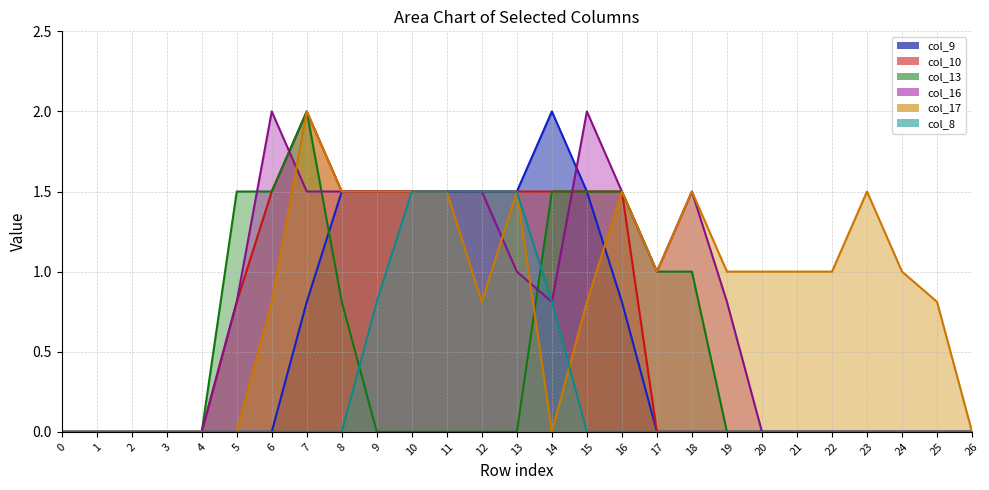

Reading left to right, what are all the values shown in this chart?

col_9: 0.0	0.0	0.0	0.0	0.0	0.0	0.0	0.8	1.5	1.5	1.5	1.5	1.5	1.5	2.0	1.5	0.8	0.0	0.0	0.0	0.0	0.0	0.0	0.0	0.0	0.0	0.0
col_10: 0.0	0.0	0.0	0.0	0.0	0.8	1.5	2.0	1.5	1.5	1.5	1.5	1.5	1.5	1.5	1.5	1.5	0.0	0.0	0.0	0.0	0.0	0.0	0.0	0.0	0.0	0.0
col_13: 0.0	0.0	0.0	0.0	0.0	1.5	1.5	2.0	0.8	0.0	0.0	0.0	0.0	0.0	1.5	1.5	1.5	1.0	1.0	0.0	0.0	0.0	0.0	0.0	0.0	0.0	0.0
col_16: 0.0	0.0	0.0	0.0	0.0	0.8	2.0	1.5	1.5	1.5	1.5	1.5	1.5	1.0	0.8	2.0	1.5	1.0	1.5	0.8	0.0	0.0	0.0	0.0	0.0	0.0	0.0
col_17: 0.0	0.0	0.0	0.0	0.0	0.0	0.8	2.0	1.5	1.5	1.5	1.5	0.8	1.5	0.0	0.8	1.5	1.0	1.5	1.0	1.0	1.0	1.0	1.5	1.0	0.8	0.0
col_8: 0.0	0.0	0.0	0.0	0.0	0.0	0.0	0.0	0.0	0.8	1.5	1.5	1.5	1.5	0.8	0.0	0.0	0.0	0.0	0.0	0.0	0.0	0.0	0.0	0.0	0.0	0.0